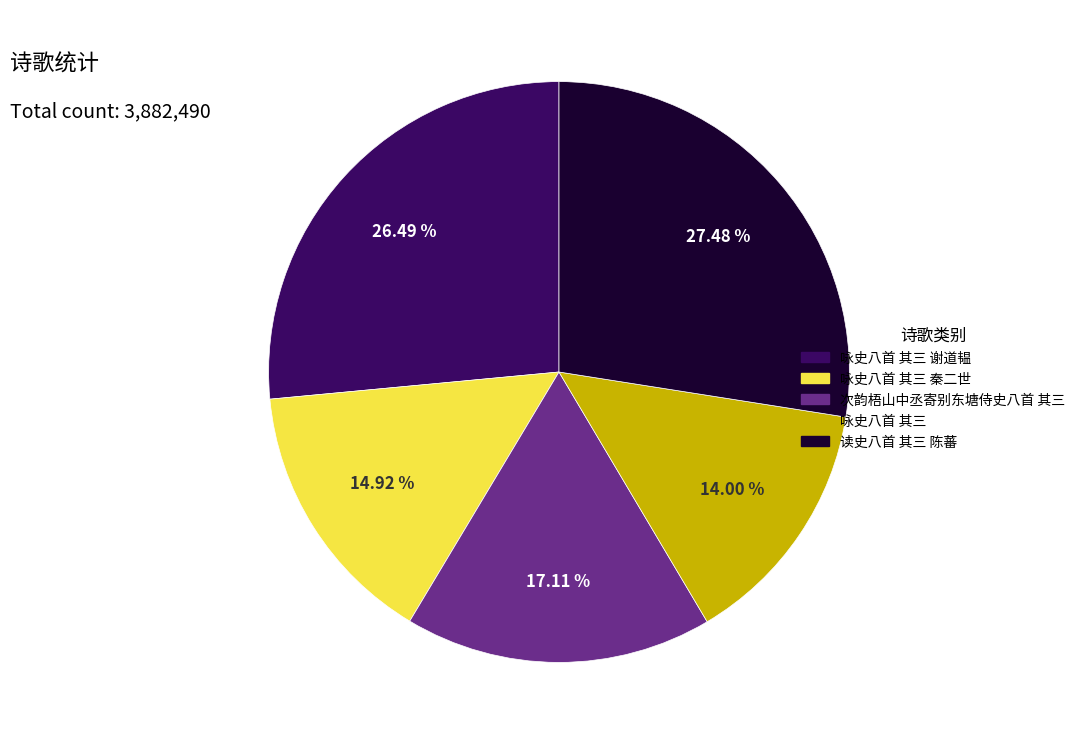

Is it true that 次韵梧山中丞寄别东塘侍史八首 其三 is 17% of the pie?

True